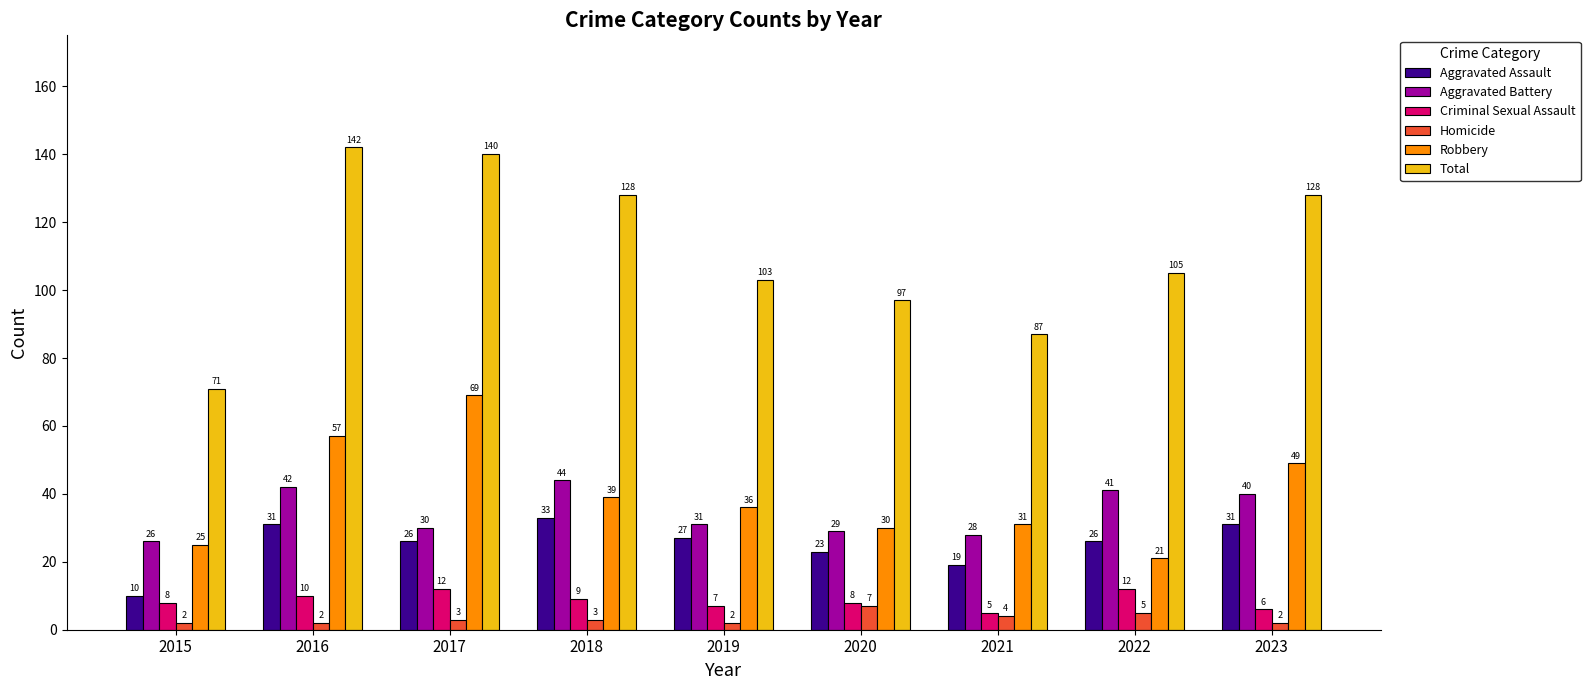

Where is Robbery nearest to the value 45?

2023